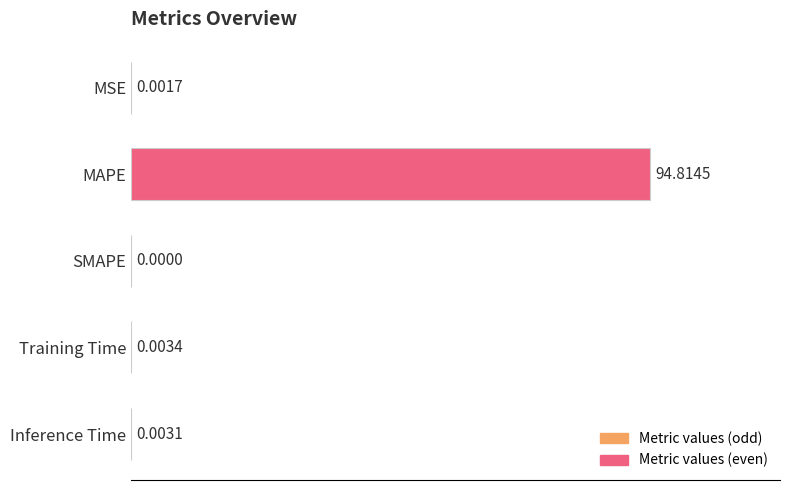

Between Inference Time and Training Time, which is larger?

Training Time